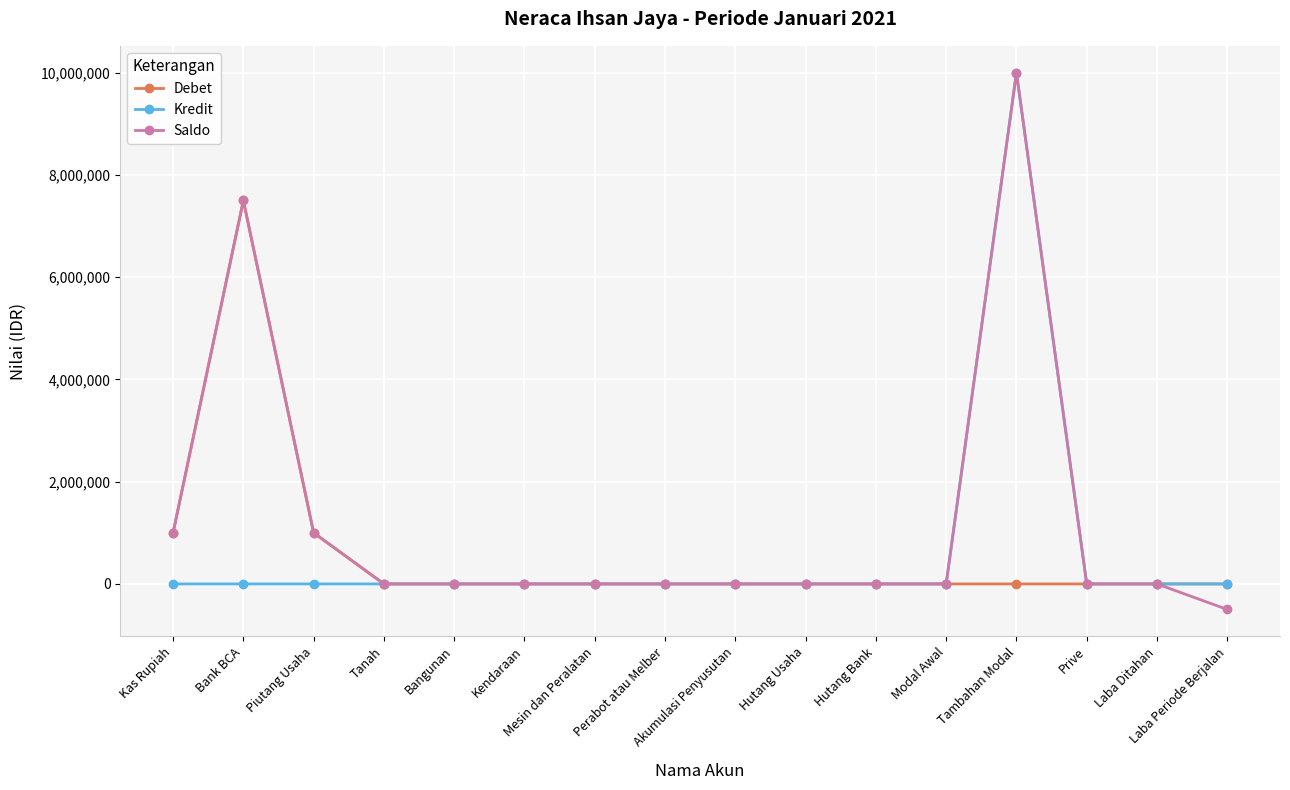

Which series has the widest spread of values?

Saldo